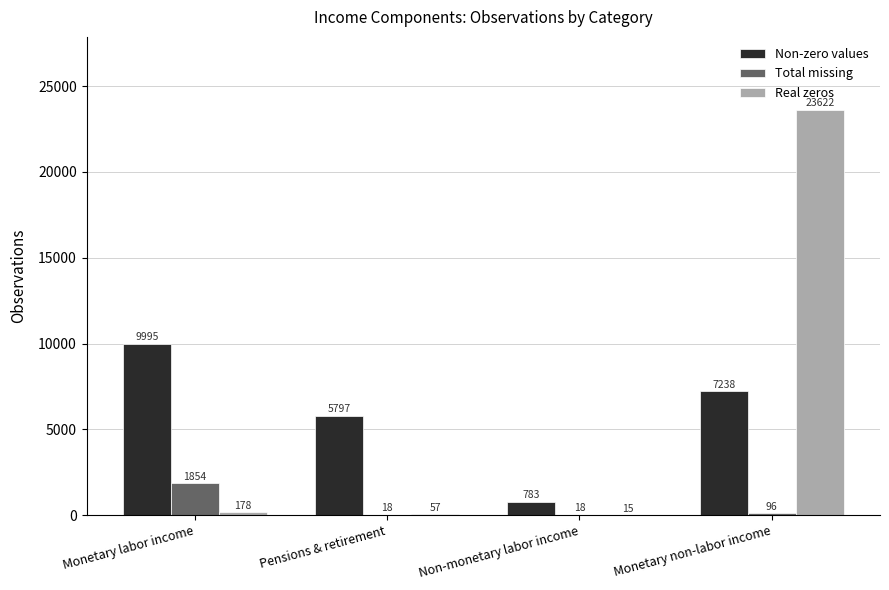

How many series are shown in this chart?

3